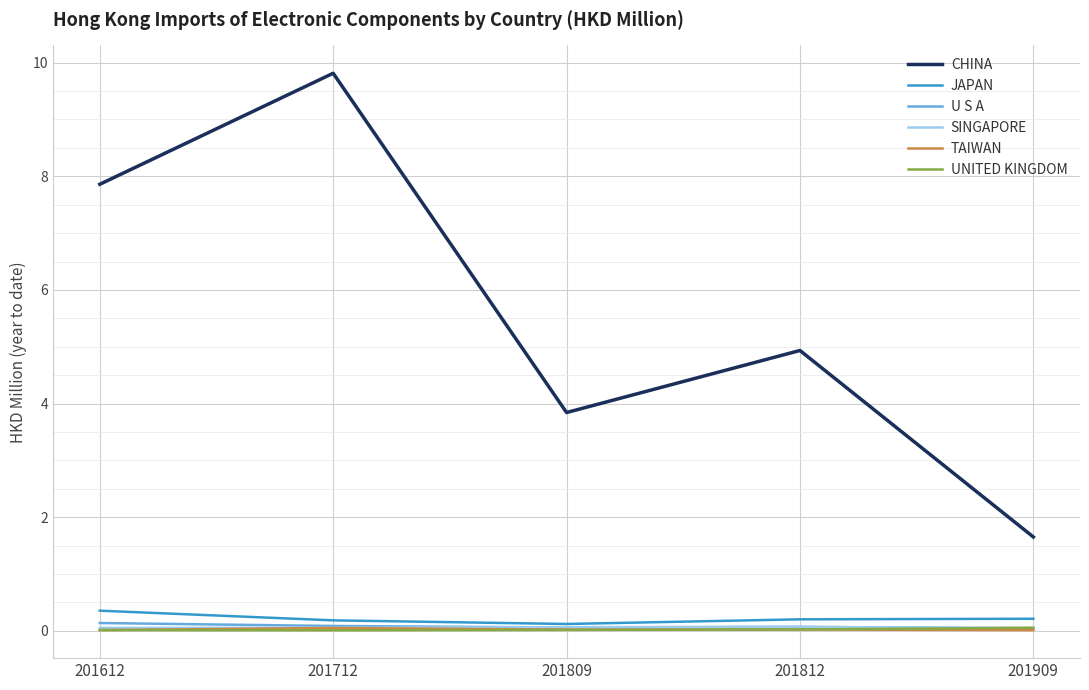

At which category is the sum across all series the highest?

201712